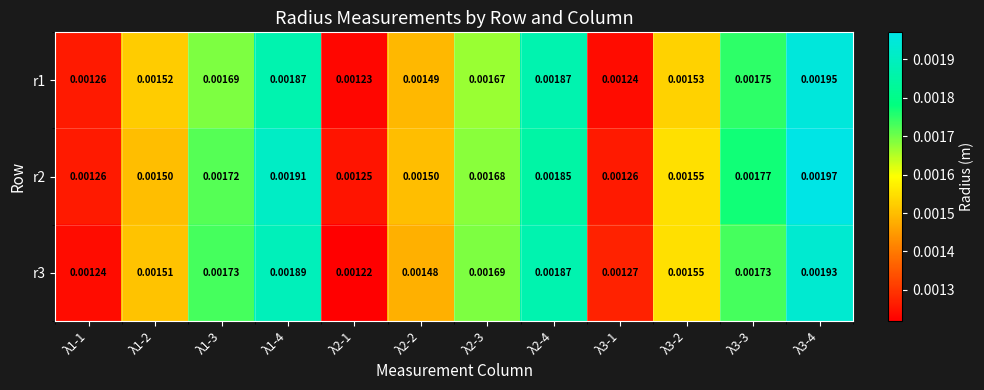

Is the value of r2 at λ1-3 greater than the value of r1 at λ3-3?

No